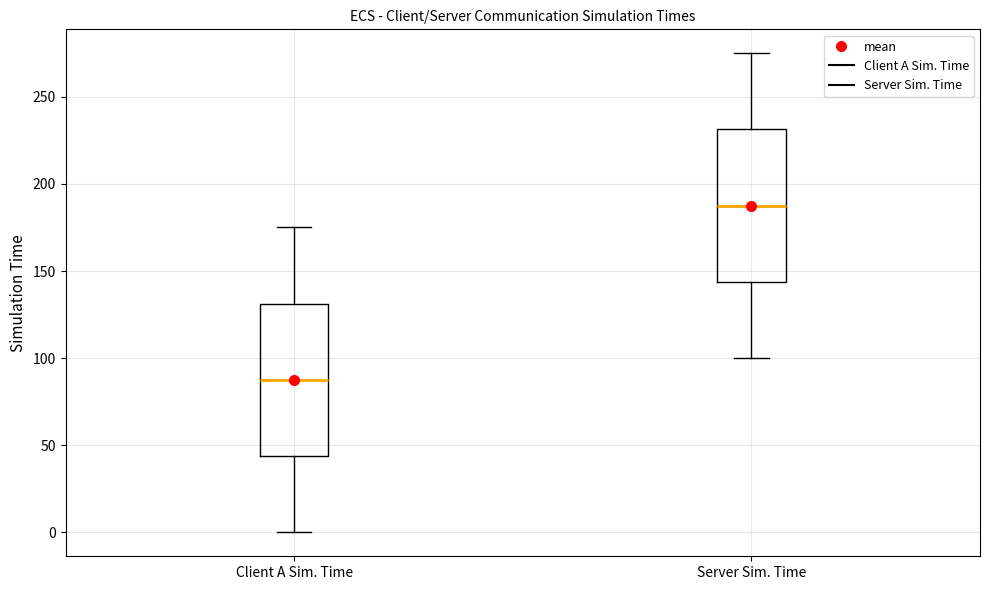

Reading left to right, transcribe this box plot: for each box, give where its median line is, the range the box spans, and where its two whiskers end, as read against the y-axis. The values are not printed on the chart, so give them approximately, as read against the axis.

Client A Sim. Time: median 90, box 45 to 130, whiskers 0 to 175
Server Sim. Time: median 190, box 145 to 230, whiskers 100 to 275